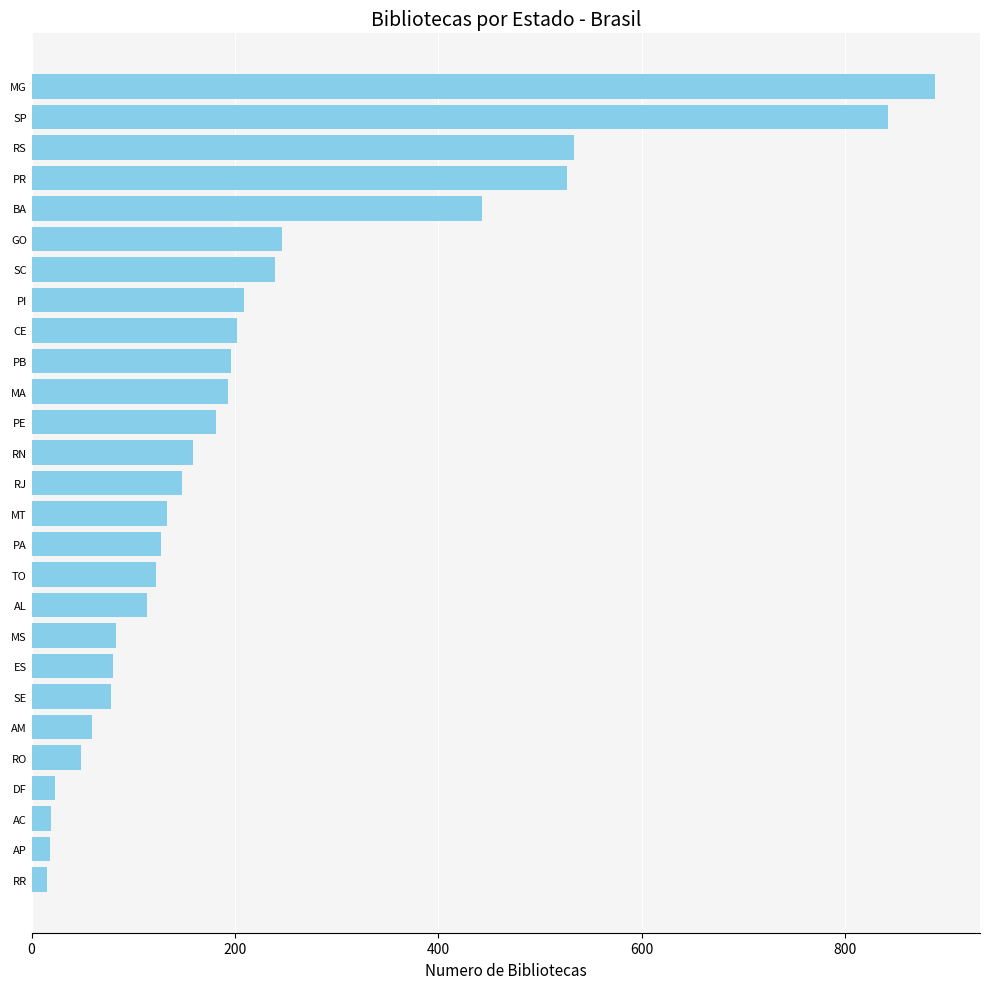

Where is the data nearest to the value 451?

BA